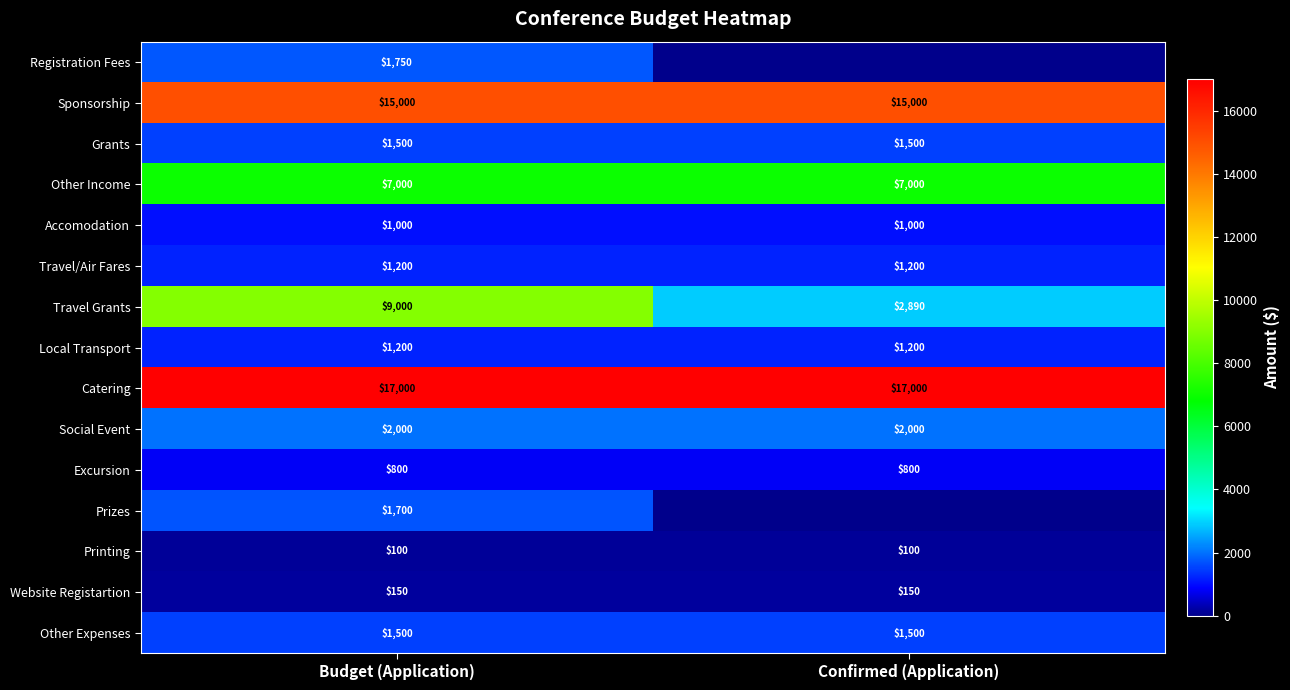

What is the total value across all series at Budget (Application)?

60900